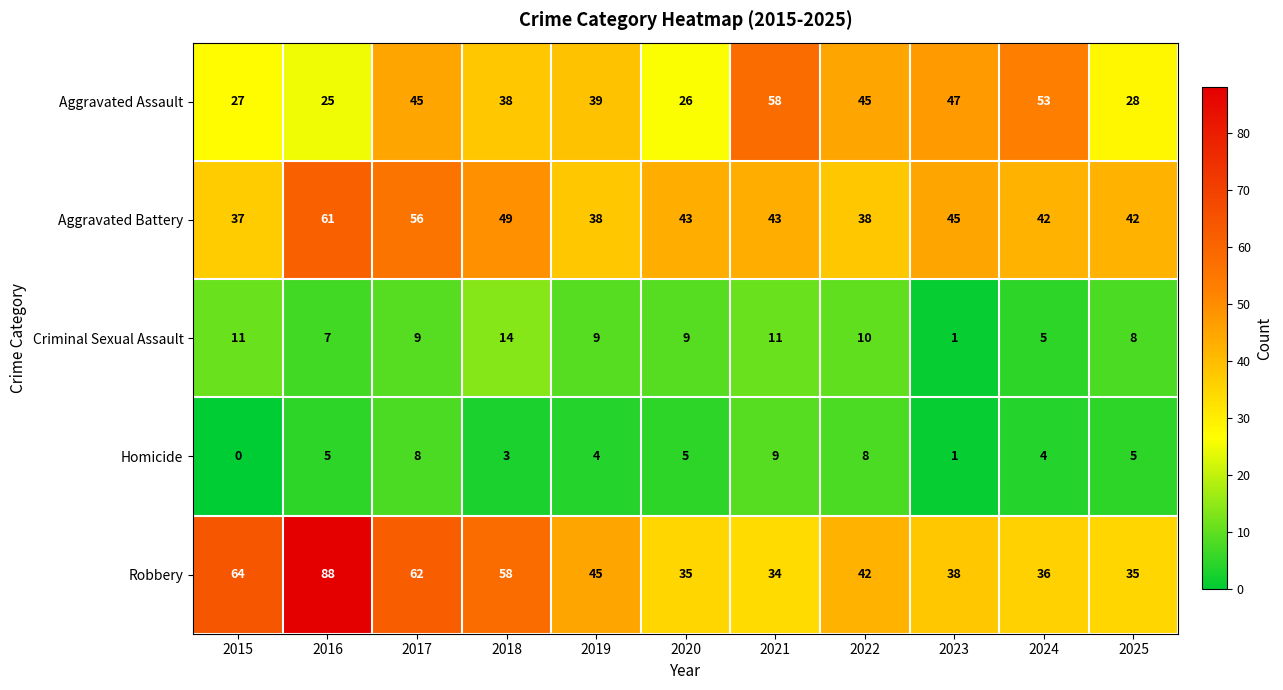

What value does the Aggravated Assault series have at 2017, to the nearest 5?

45